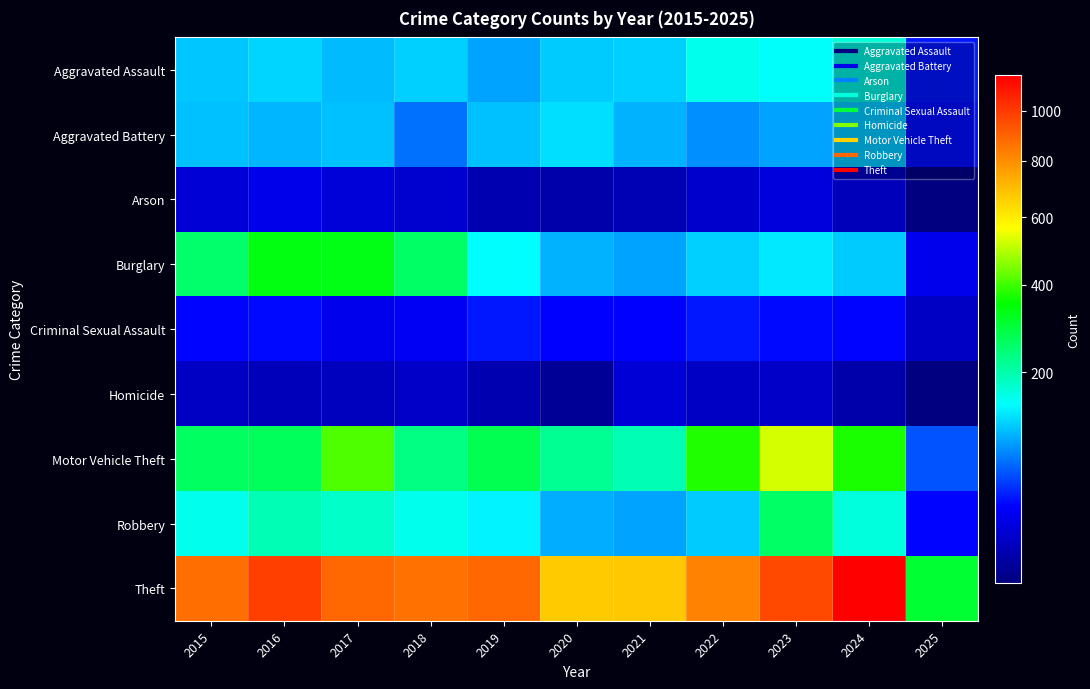

Reading left to right, what are all the values shown in this chart?

Aggravated Assault: 2015=110	2016=118	2017=105	2018=115	2019=92	2020=113	2021=115	2022=154	2023=145	2024=167	2025=35
Aggravated Battery: 2015=108	2016=102	2017=108	2018=67	2019=108	2020=125	2021=100	2022=81	2023=92	2024=119	2025=31
Arson: 2015=13	2016=20	2017=14	2018=12	2019=5	2020=4	2021=6	2022=11	2023=15	2024=7	2025=1
Burglary: 2015=254	2016=333	2017=329	2018=257	2019=143	2020=100	2021=90	2022=116	2023=130	2024=112	2025=21
Criminal Sexual Assault: 2015=29	2016=30	2017=21	2018=23	2019=35	2020=27	2021=27	2022=34	2023=30	2024=28	2025=9
Homicide: 2015=9	2016=7	2017=8	2018=10	2019=5	2020=2	2021=13	2022=9	2023=10	2024=4	2025=1
Motor Vehicle Theft: 2015=261	2016=265	2017=411	2018=231	2019=273	2020=221	2021=193	2022=376	2023=523	2024=367	2025=56
Robbery: 2015=154	2016=194	2017=178	2018=155	2019=135	2020=97	2021=91	2022=111	2023=259	2024=165	2025=29
Theft: 2015=874	2016=984	2017=892	2018=868	2019=891	2020=666	2021=678	2022=827	2023=961	2024=1156	2025=300